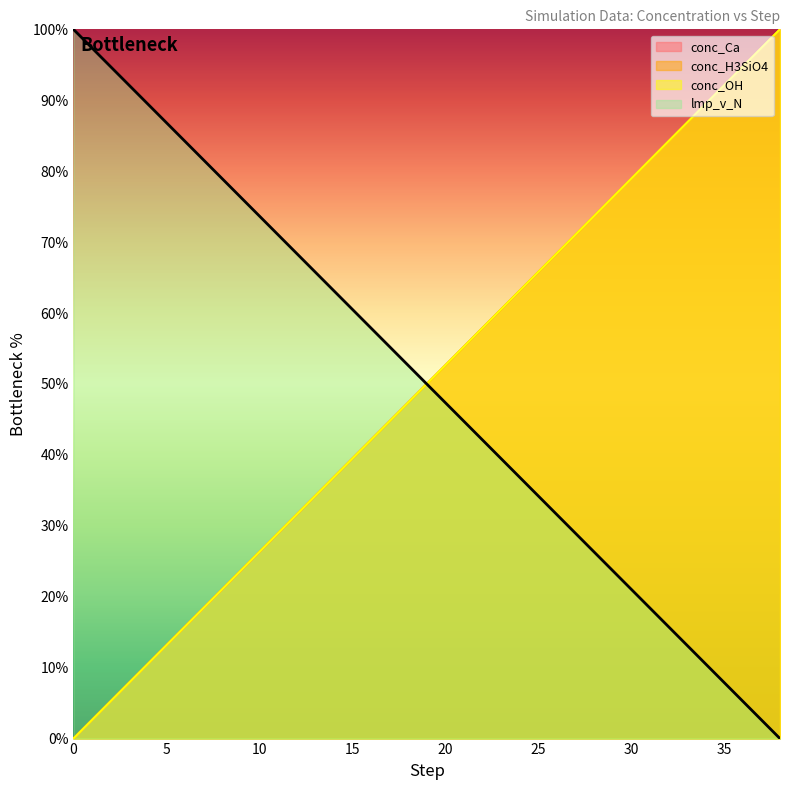

Which series changed the most between 16 and 23?

conc_Ca